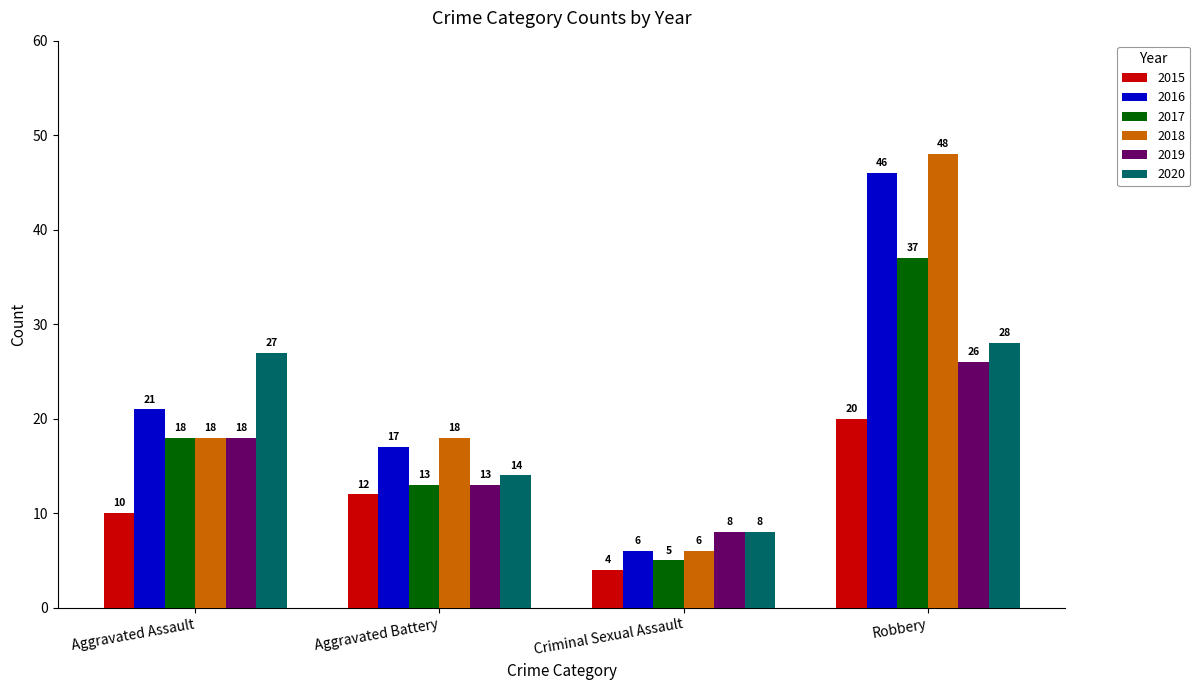

What is the difference between the 2019 values at Aggravated Battery and Aggravated Assault?

5